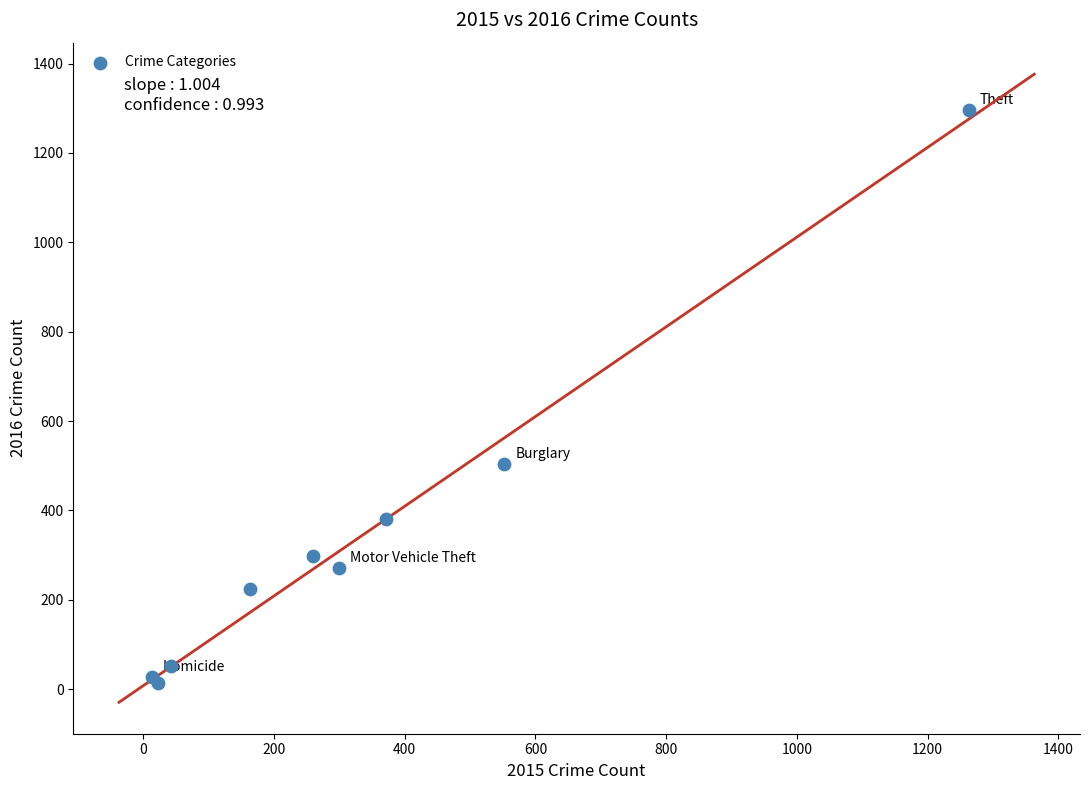

What Y value in the scatter plot is closest to 655?

505